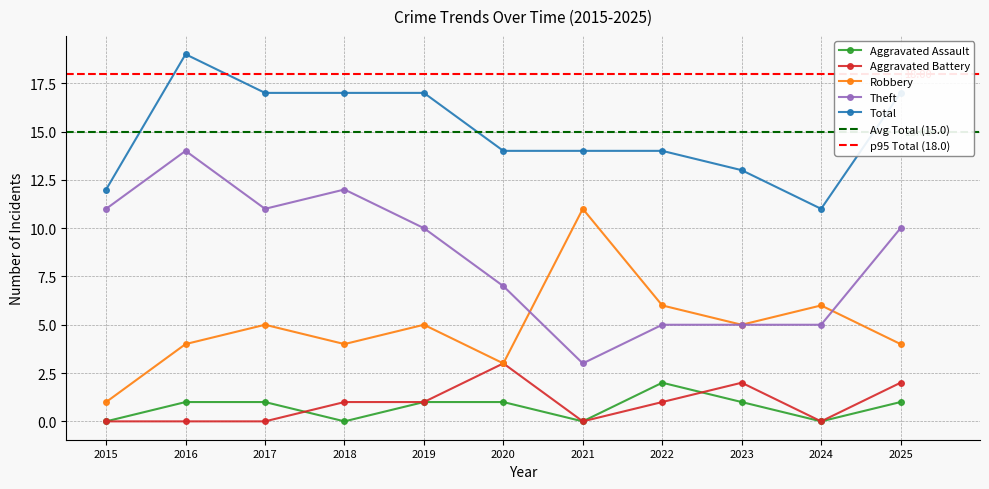

At which category does Aggravated Battery reach its first local peak?

2020